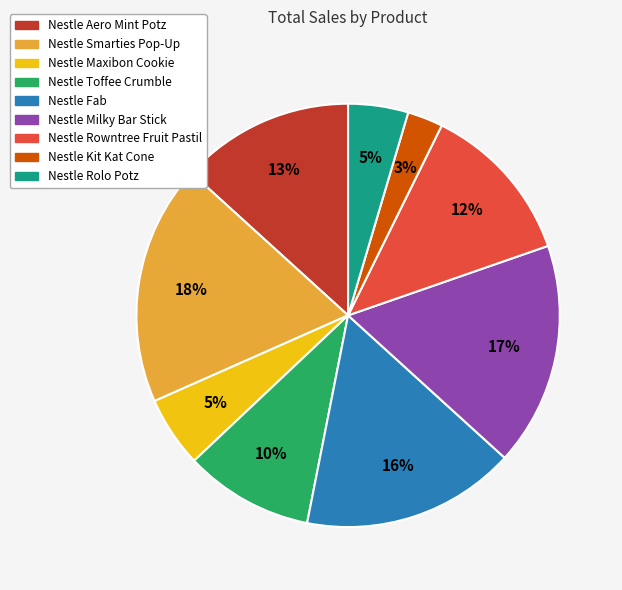

Do Nestle Fab and Nestle Aero Mint Potz together represent more than half of the pie?

No